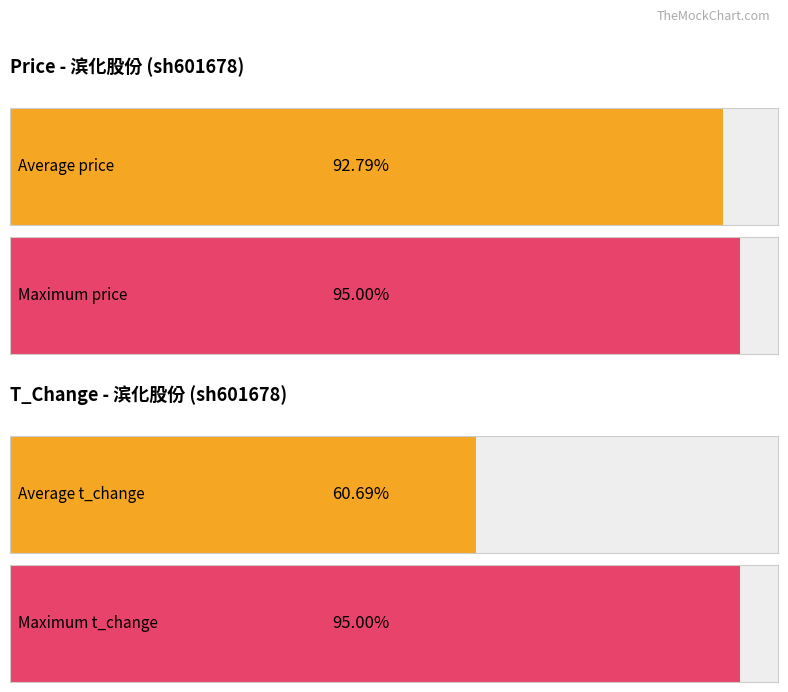

Are the bars grouped side by side (vs. stacked)?

Yes